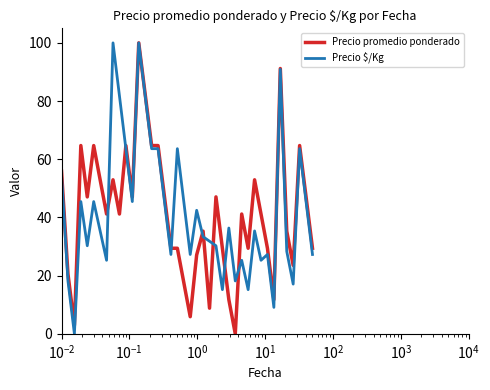

What is the greatest value displayed?

100.0